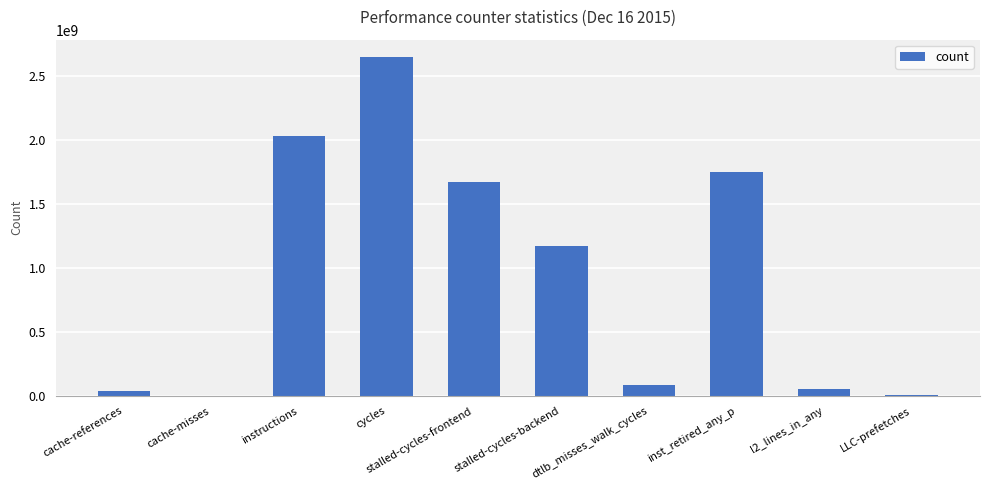

What is the greatest value displayed?

2648154729